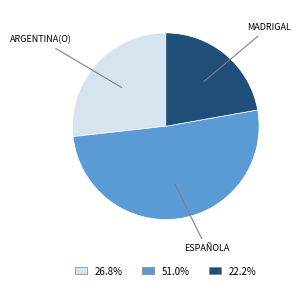

Does any single category account for the majority?

Yes